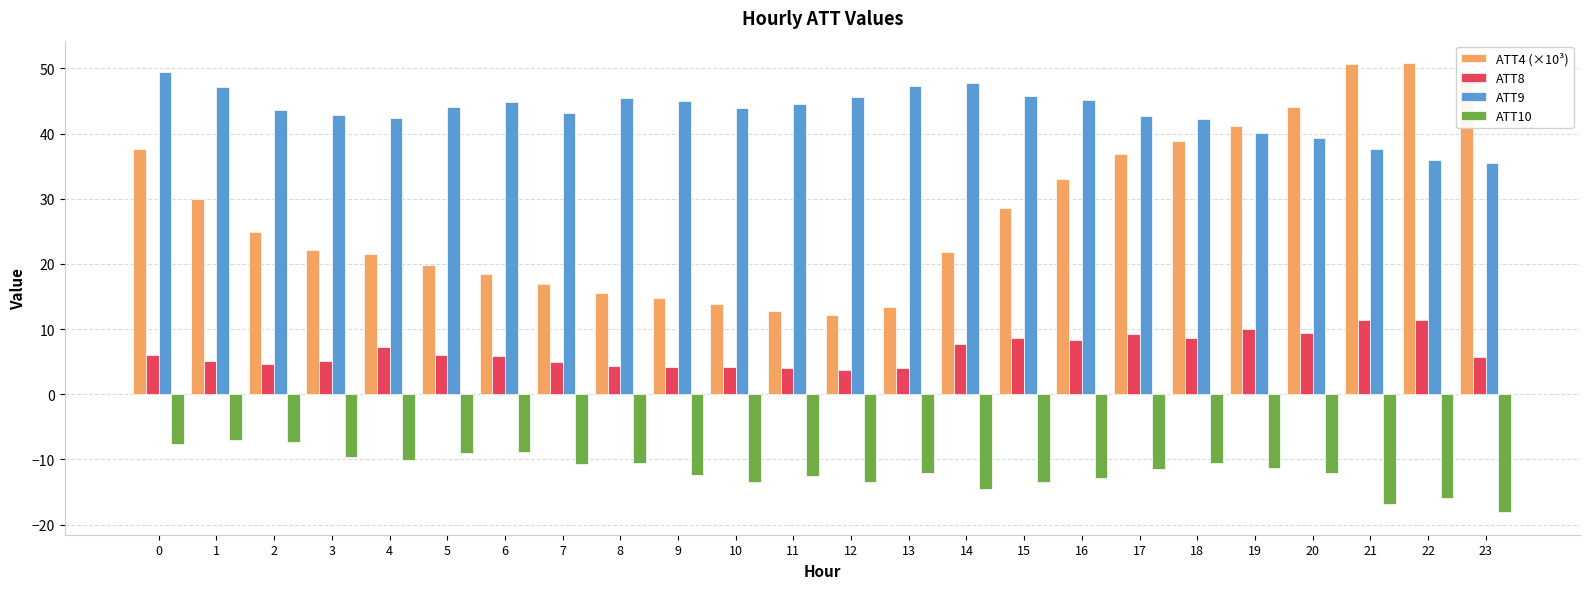

How many bars are there in total?

96